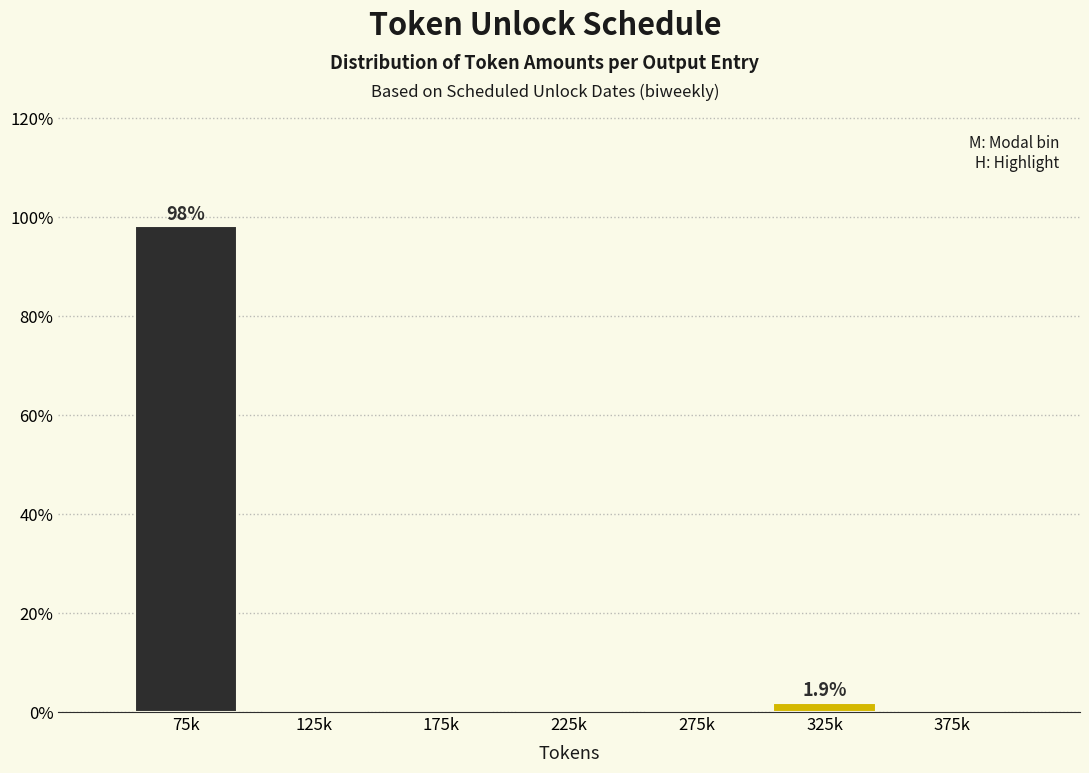

Reading left to right, transcribe all the data shown in this chart.

75k=98.1	125k=0.0	175k=0.0	225k=0.0	275k=0.0	325k=1.9	375k=0.0